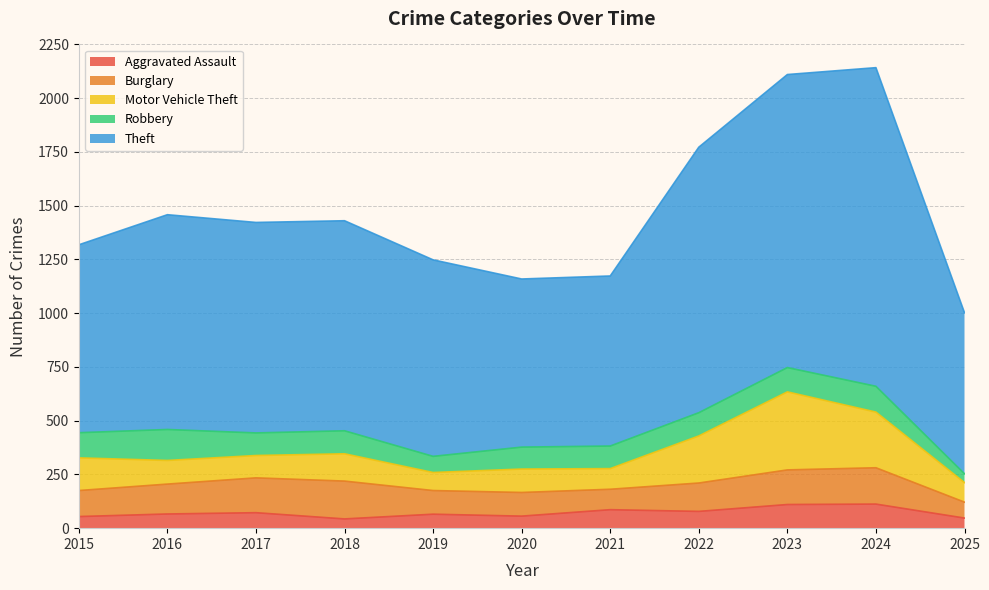

Does the chart have visible grid lines?

Yes